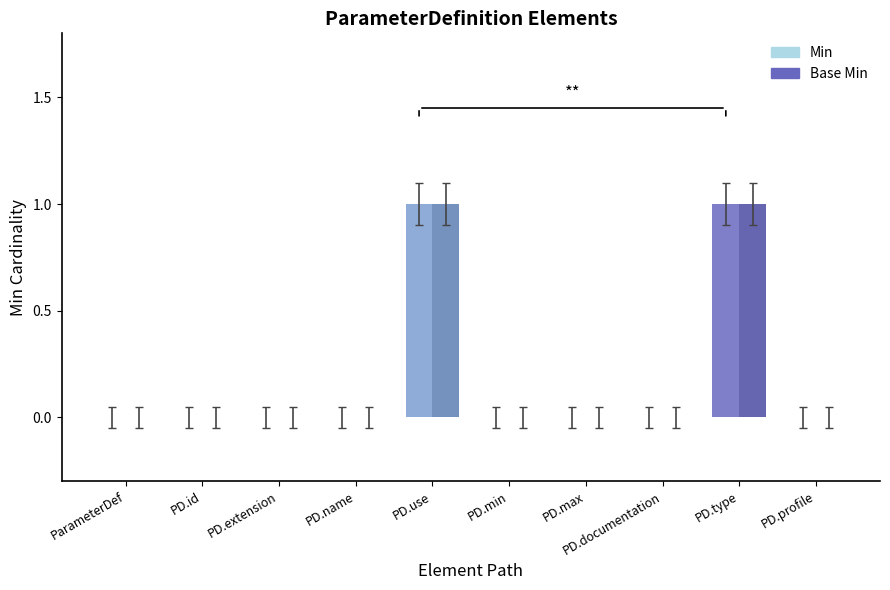

How many Min values are between 0 and 1?

10